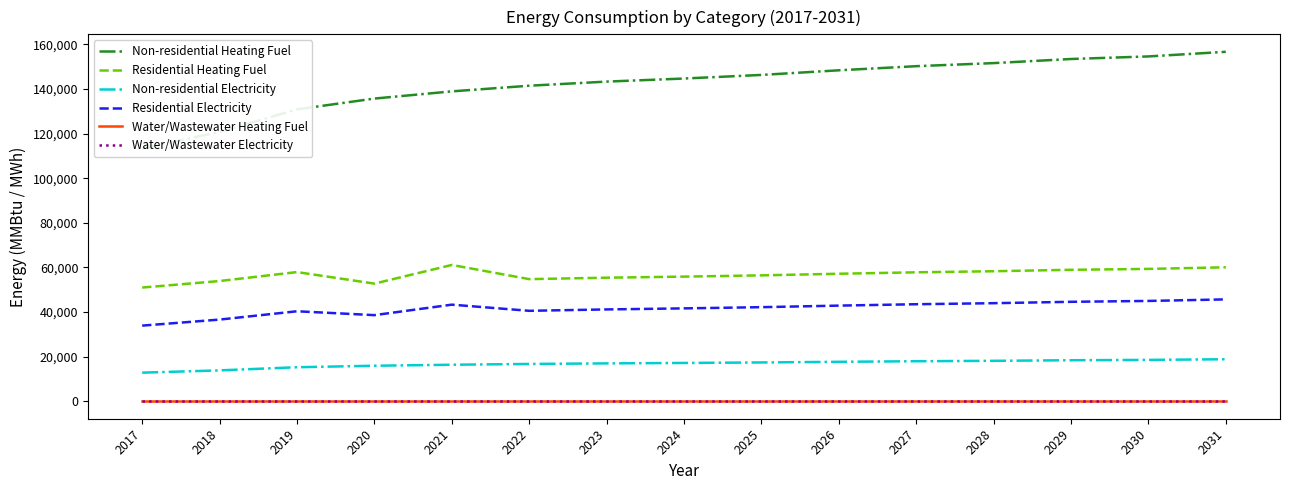

What are all the series names shown in the legend?

Non-residential Heating Fuel, Residential Heating Fuel, Non-residential Electricity, Residential Electricity, Water/Wastewater Heating Fuel, Water/Wastewater Electricity